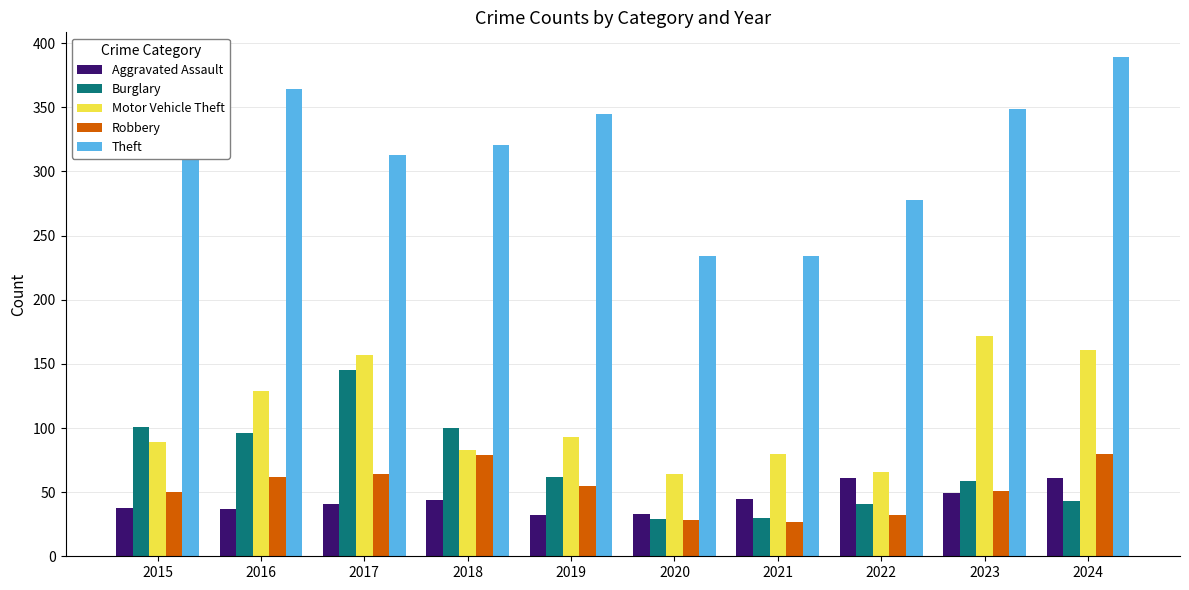

What is the difference between the maximum and minimum values in the Robbery series?

53